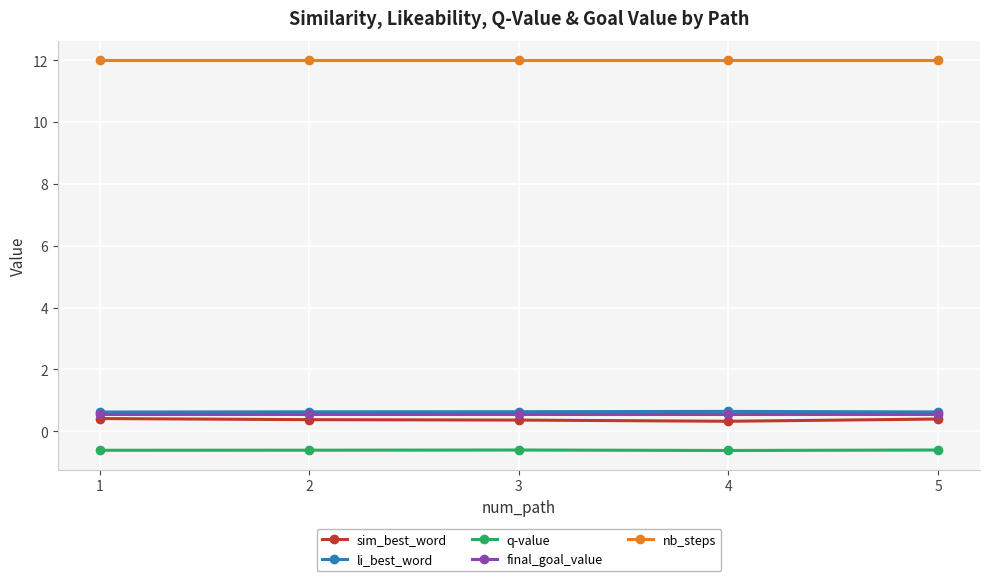

What is the greatest value displayed?

12.0